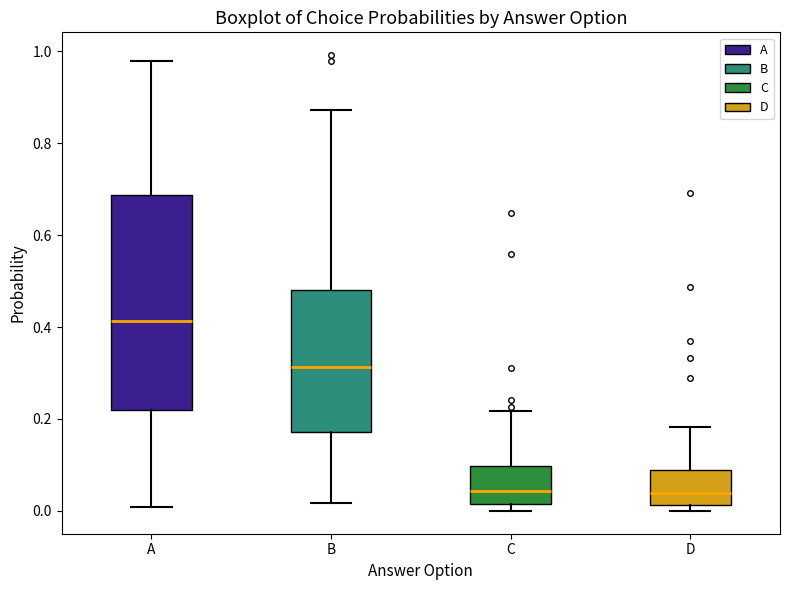

Which box is the tallest, from its lower edge to its upper edge?

A